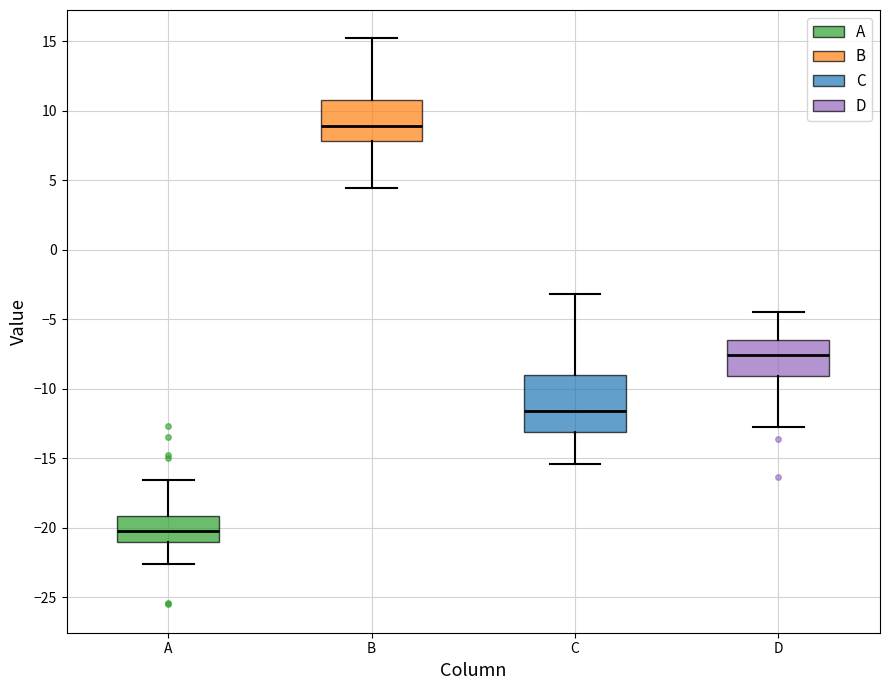

Reading left to right, read every box against the y-axis: the position of its median line, the range the box covers, and the ends of its whiskers. The values are not printed on the chart, so give them approximately, as read against the axis.

A: median -20.0, box -21.0 to -19.0, whiskers -22.5 to -16.5
B: median 9.0, box 8.0 to 11.0, whiskers 4.5 to 15.0
C: median -11.5, box -13.0 to -9.0, whiskers -15.5 to -3.0
D: median -7.5, box -9.0 to -6.5, whiskers -12.5 to -4.5